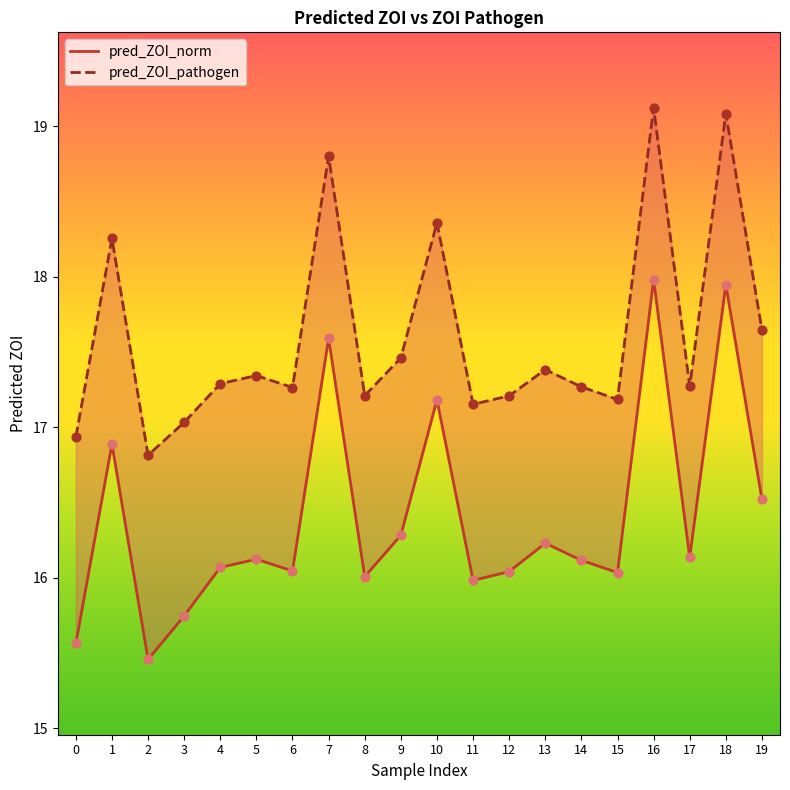

Which series reaches the minimum Y coordinate?

pred_ZOI_norm